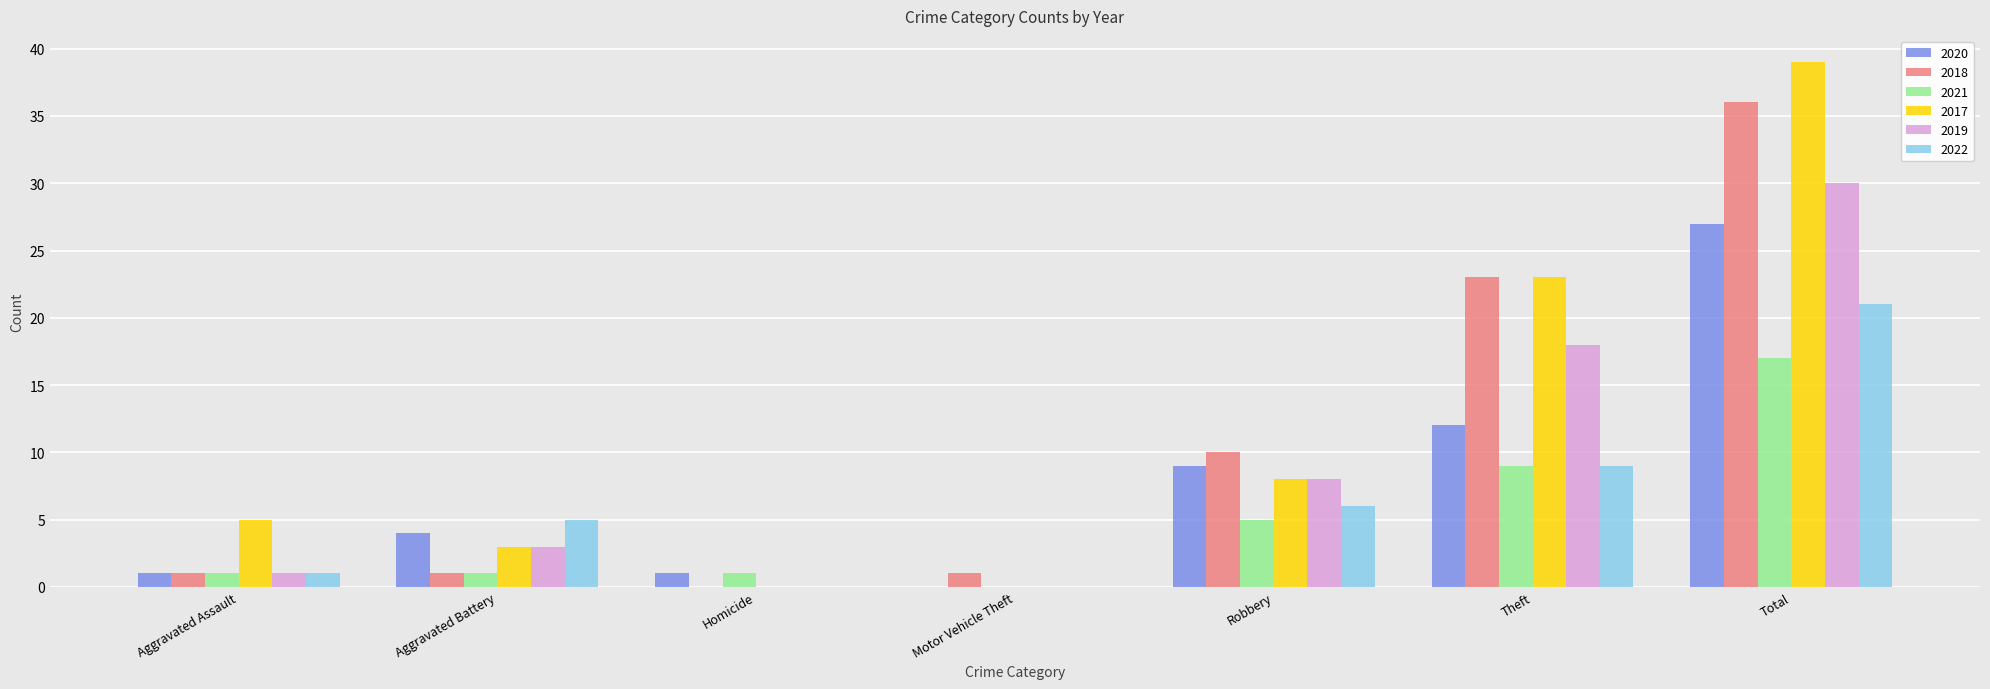

Reading left to right, extract all data points from this chart.

2020: Aggravated Assault=1	Aggravated Battery=4	Homicide=1	Motor Vehicle Theft=0	Robbery=9	Theft=12	Total=27
2018: Aggravated Assault=1	Aggravated Battery=1	Homicide=0	Motor Vehicle Theft=1	Robbery=10	Theft=23	Total=36
2021: Aggravated Assault=1	Aggravated Battery=1	Homicide=1	Motor Vehicle Theft=0	Robbery=5	Theft=9	Total=17
2017: Aggravated Assault=5	Aggravated Battery=3	Homicide=0	Motor Vehicle Theft=0	Robbery=8	Theft=23	Total=39
2019: Aggravated Assault=1	Aggravated Battery=3	Homicide=0	Motor Vehicle Theft=0	Robbery=8	Theft=18	Total=30
2022: Aggravated Assault=1	Aggravated Battery=5	Homicide=0	Motor Vehicle Theft=0	Robbery=6	Theft=9	Total=21